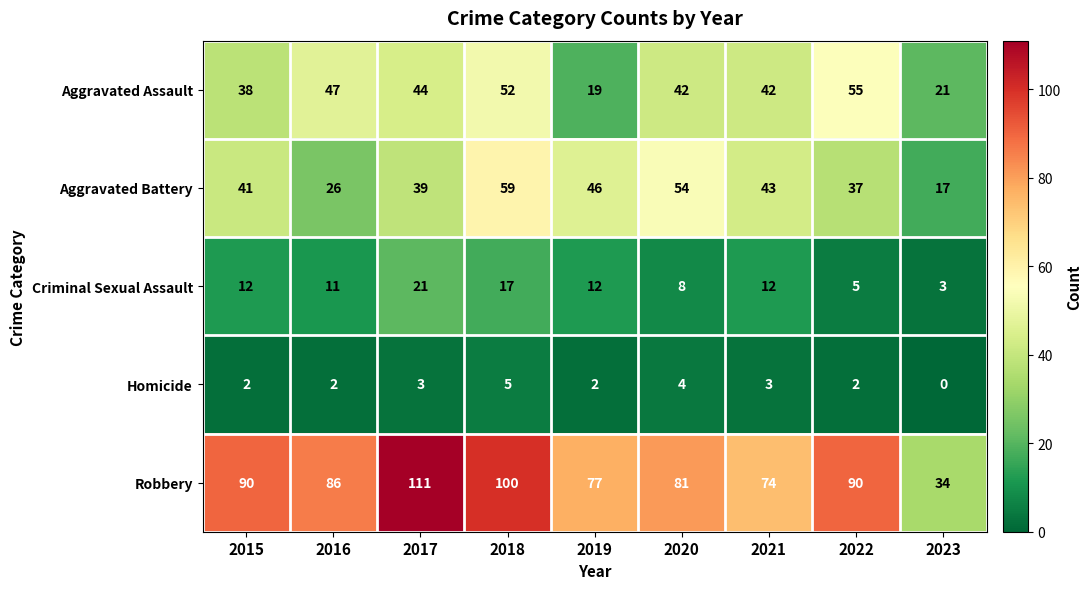

What is the maximum value shown in the chart?

111